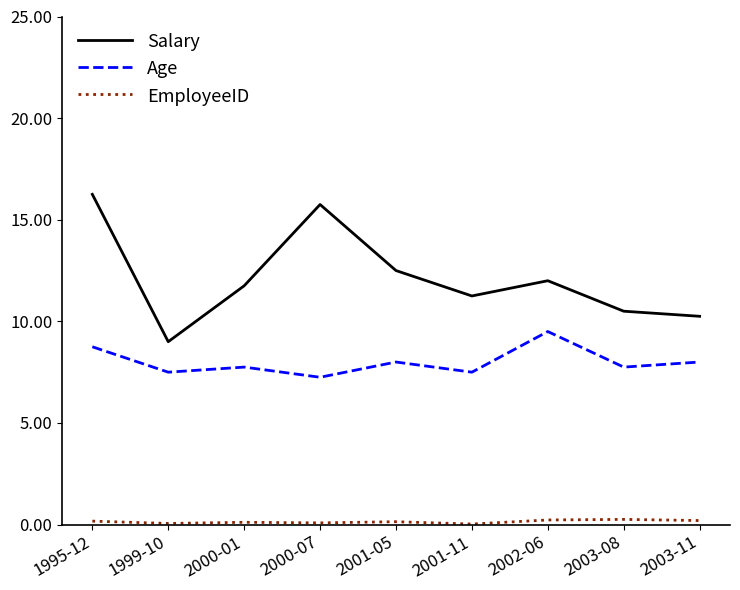

Where is the first local maximum for Age?

2000-01